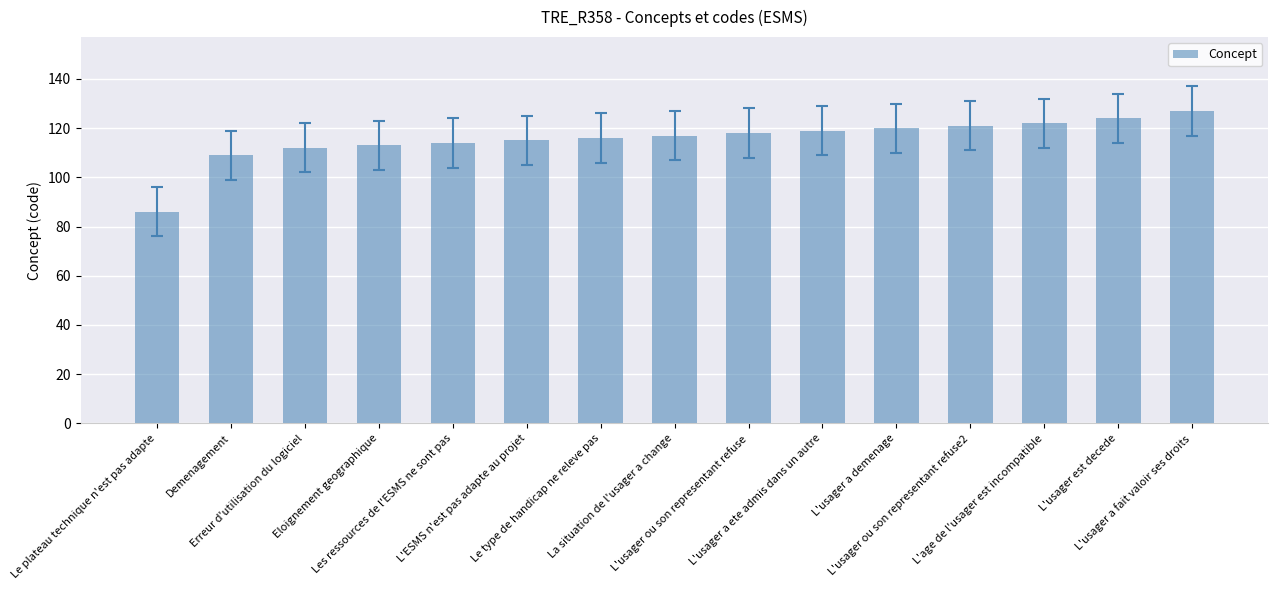

Count the number of data series in this chart.

1